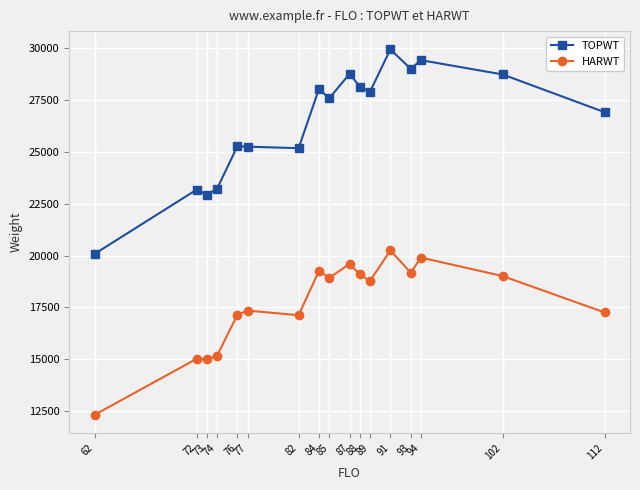

Which category has the highest value in the TOPWT series?

91